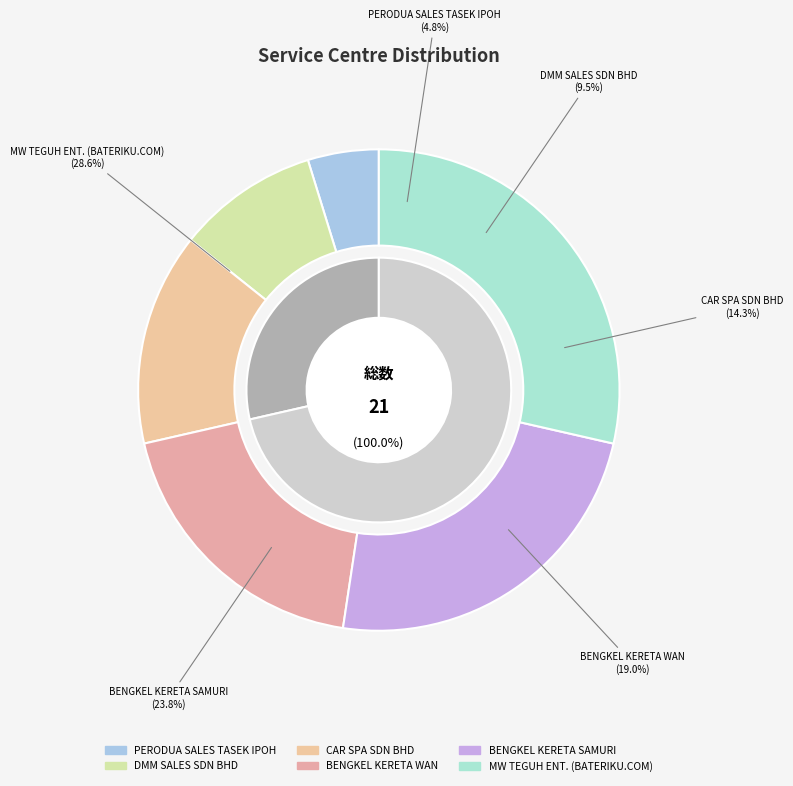

What is the largest slice in the pie chart?

MW TEGUH ENT. (BATERIKU.COM)